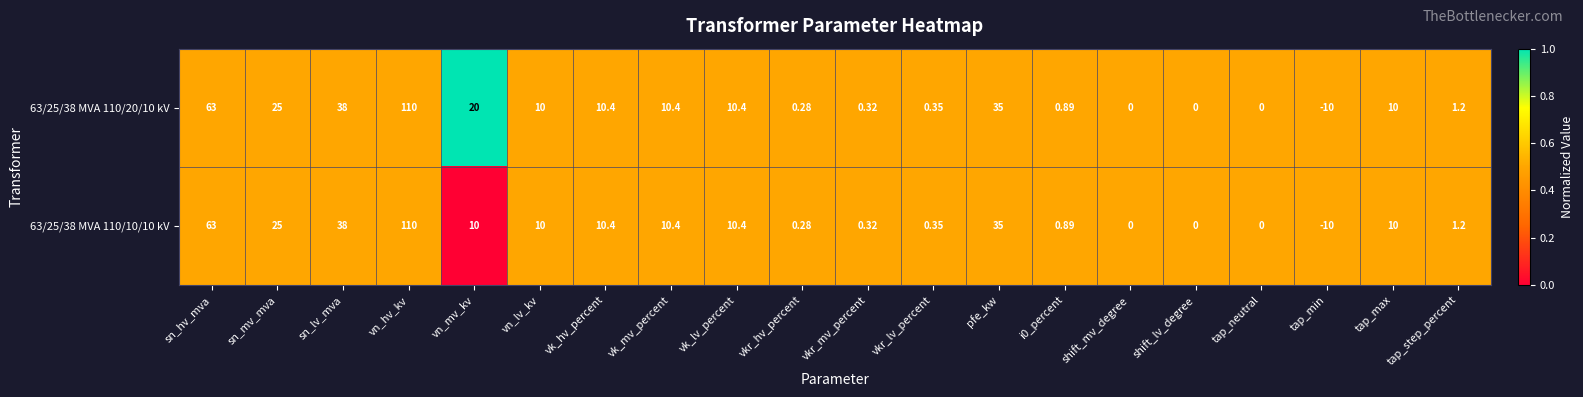

Is the value of 63/25/38 MVA 110/20/10 kV at shift_lv_degree greater than the value of 63/25/38 MVA 110/10/10 kV at vk_lv_percent?

No